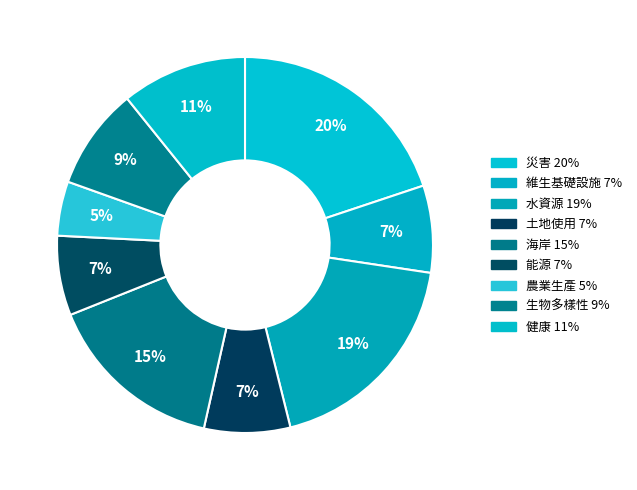

To the nearest percent, what is the difference between the largest and smallest slice percentages?

15%